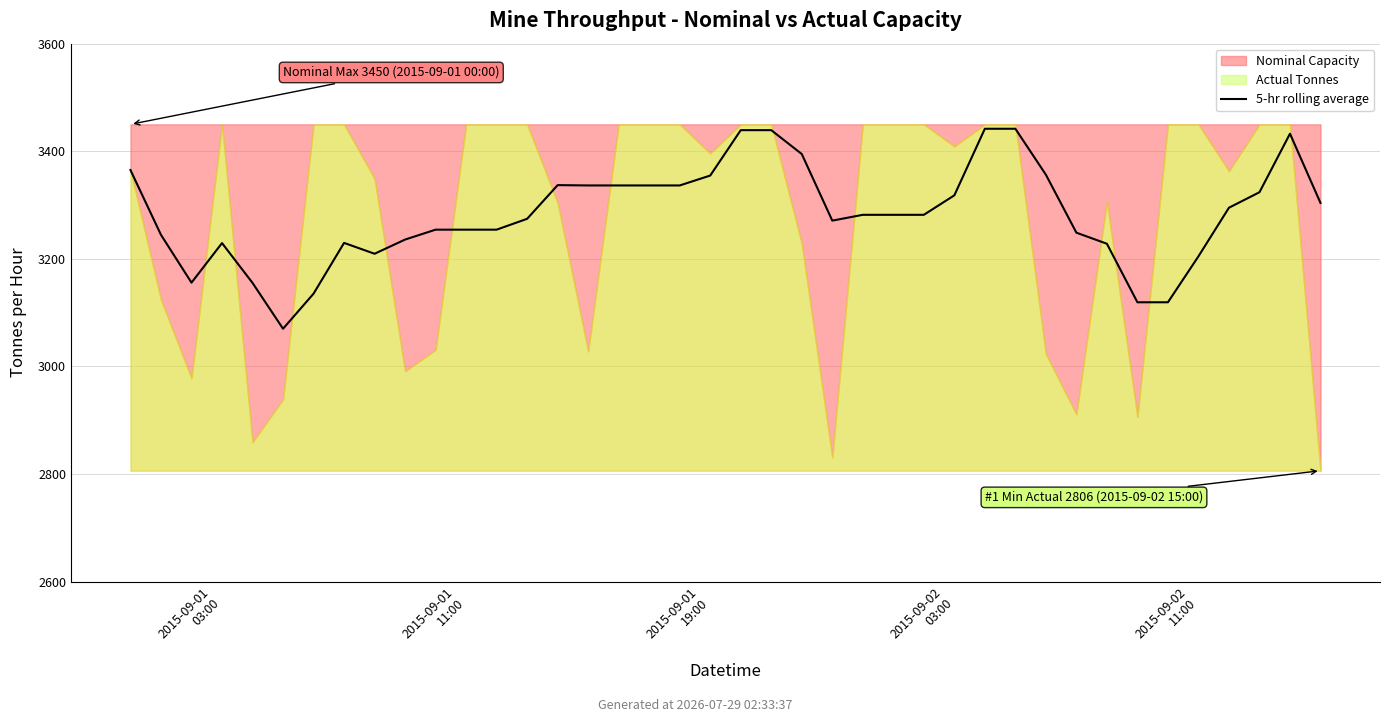

How many lines are shown in the chart?

1